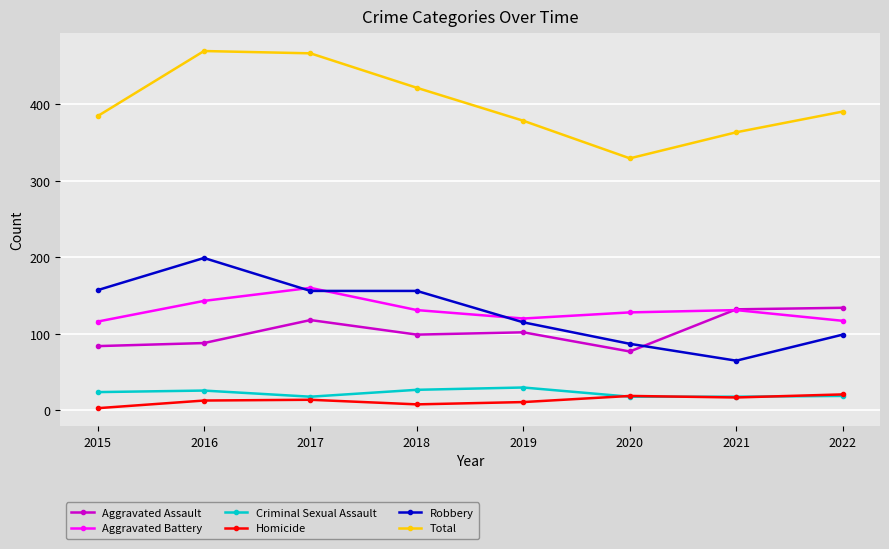

What is the spread (max minus min) of values at 2020?

311